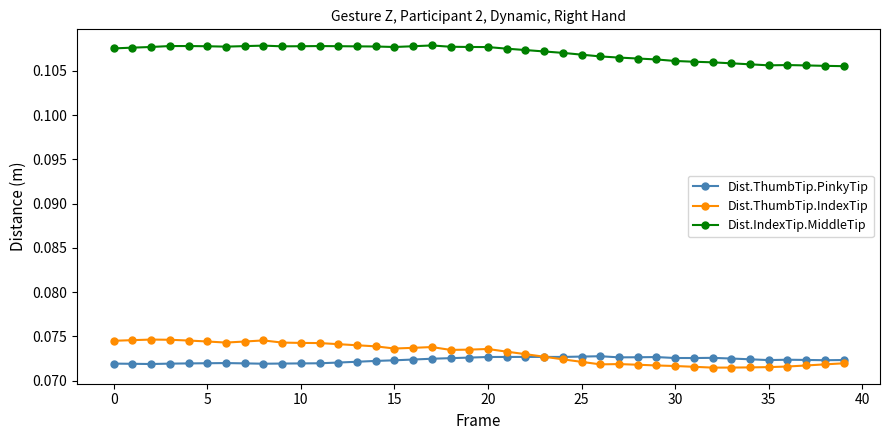

Which series has the largest total across all categories?

Dist.IndexTip.MiddleTip